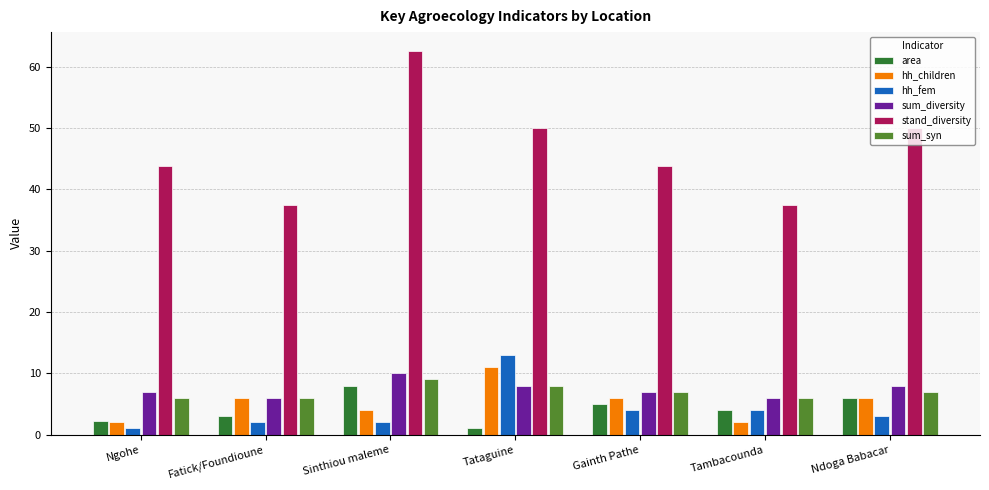

Reading left to right, transcribe all the data shown in this chart.

area: 2.2	3.0	8.0	1.0	5.0	4.0	6.0
hh_children: 2.0	6.0	4.0	11.0	6.0	2.0	6.0
hh_fem: 1.0	2.0	2.0	13.0	4.0	4.0	3.0
sum_diversity: 7.0	6.0	10.0	8.0	7.0	6.0	8.0
stand_diversity: 43.8	37.5	62.5	50.0	43.8	37.5	50.0
sum_syn: 6.0	6.0	9.0	8.0	7.0	6.0	7.0